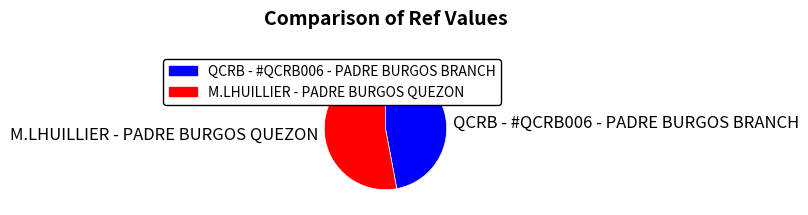

True or false: M.LHUILLIER - PADRE BURGOS QUEZON accounts for 53% of the total.

True